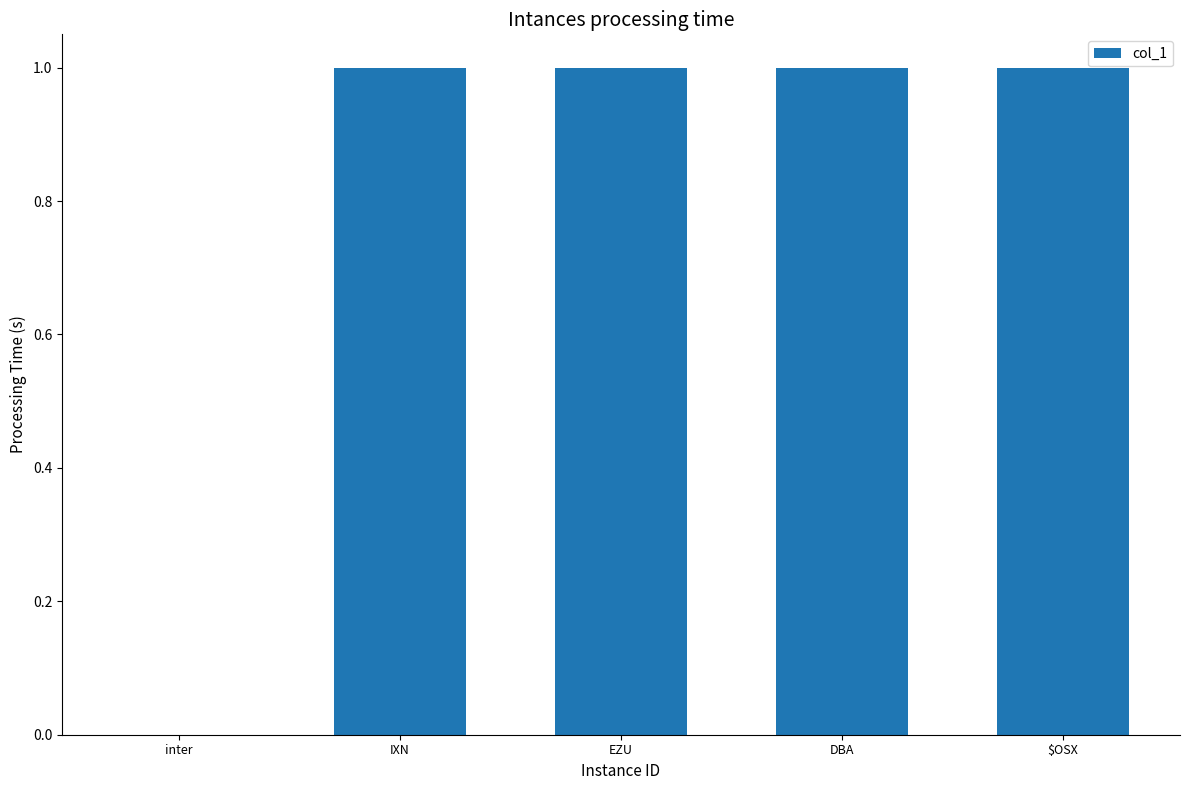

The chart shows a value of 0 at IXN. True or false?

False